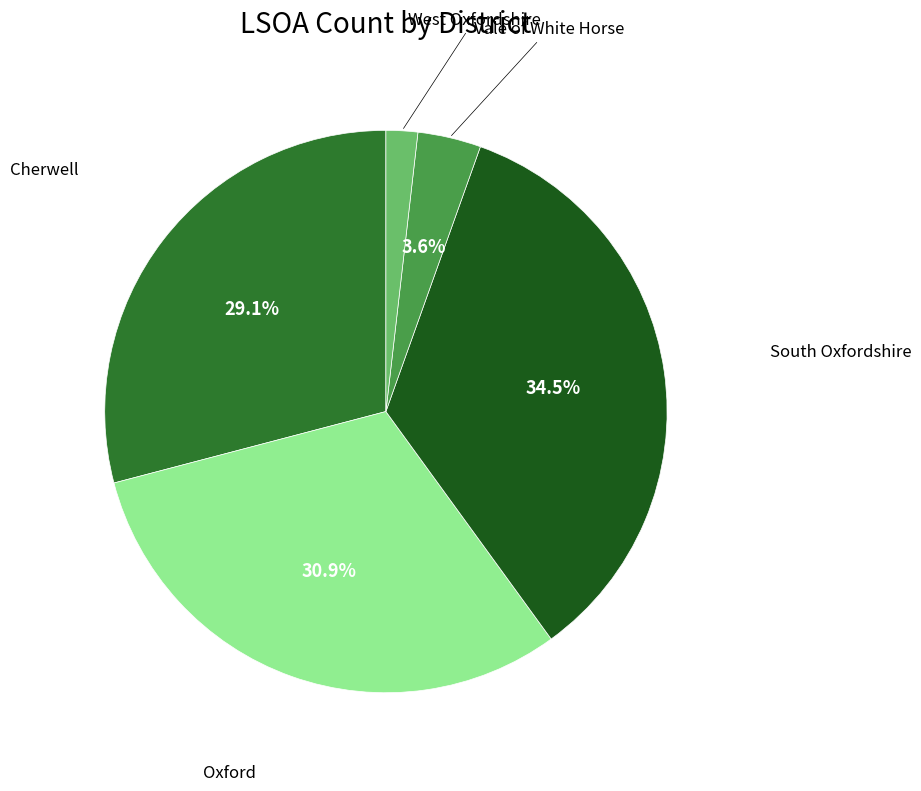

Does any single category account for the majority?

No